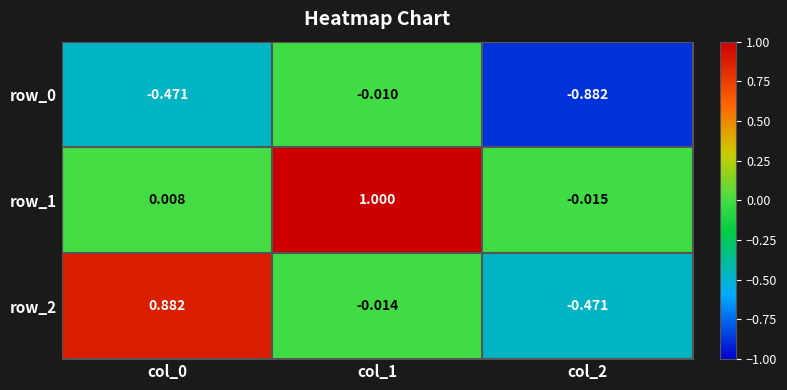

What is the total value across all series at col_1?

1.0